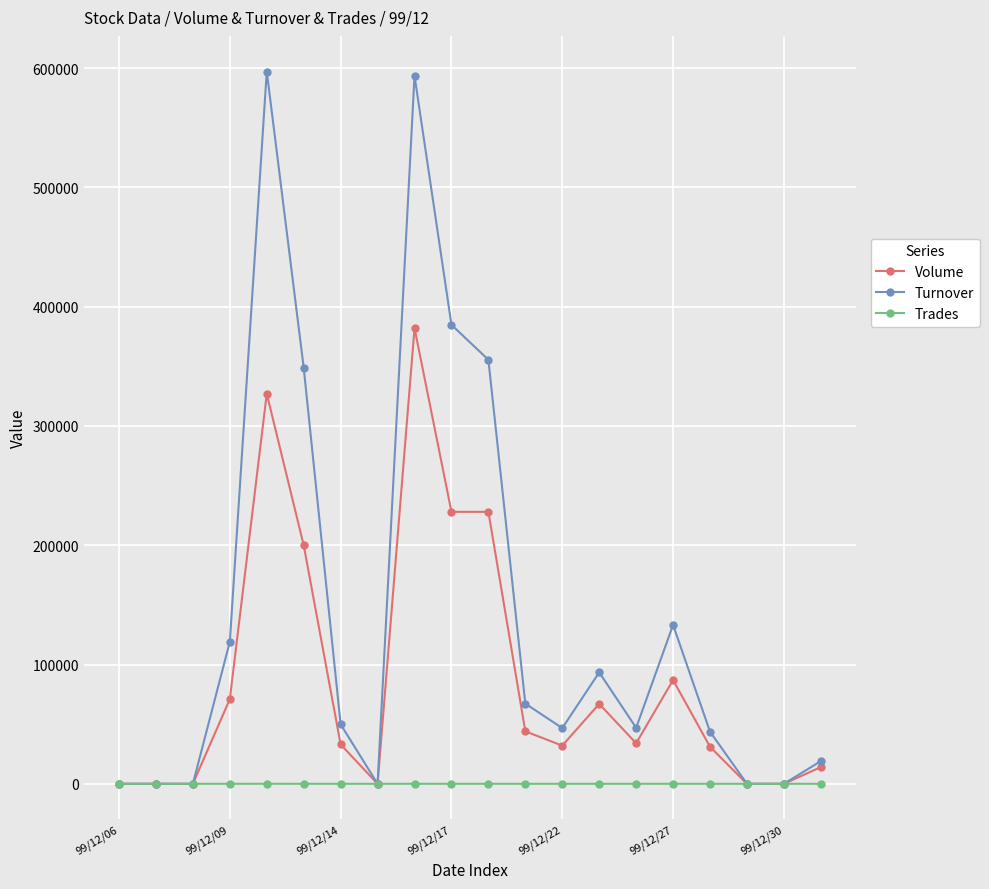

True or false: Turnover has more than 1 points higher than both neighbors.

True